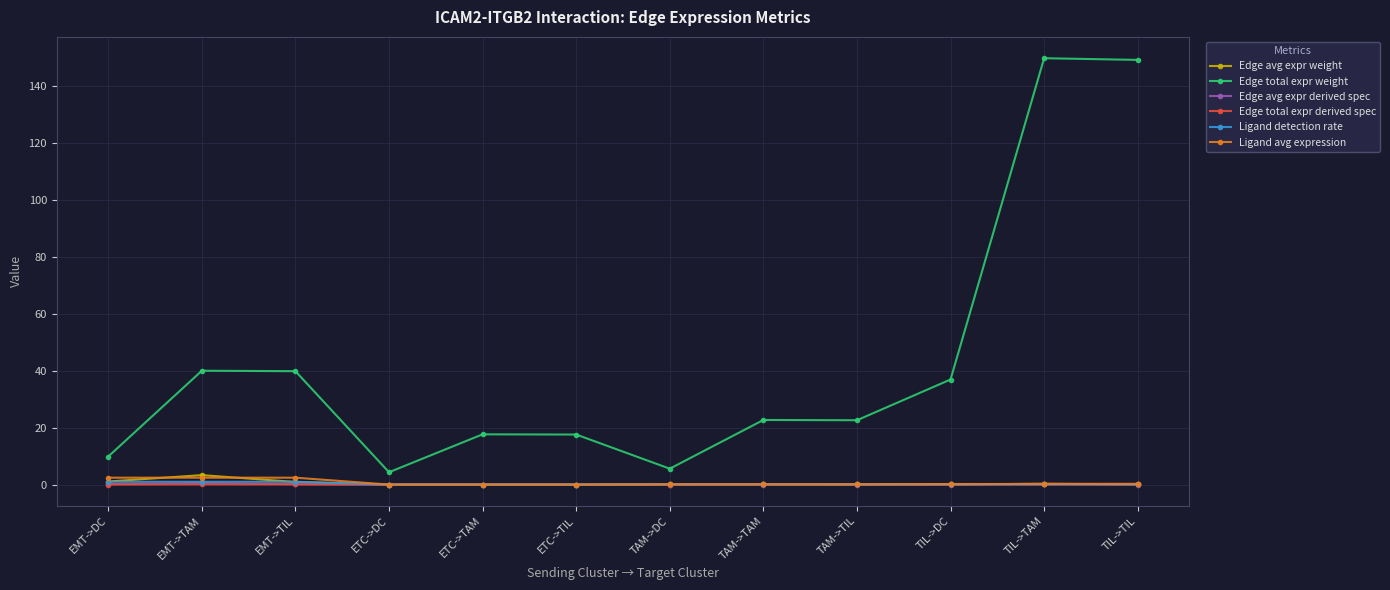

True or false: Ligand detection rate and Edge total expr weight intersect in this chart.

False